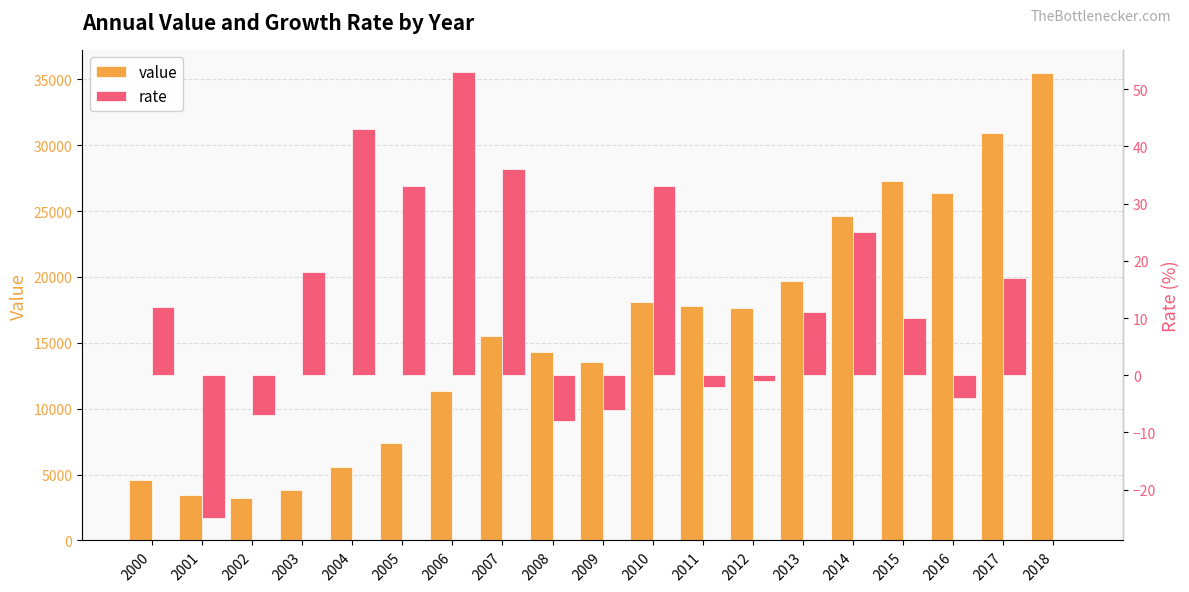

Rank the series by their maximum value, from highest to lowest.

value, rate